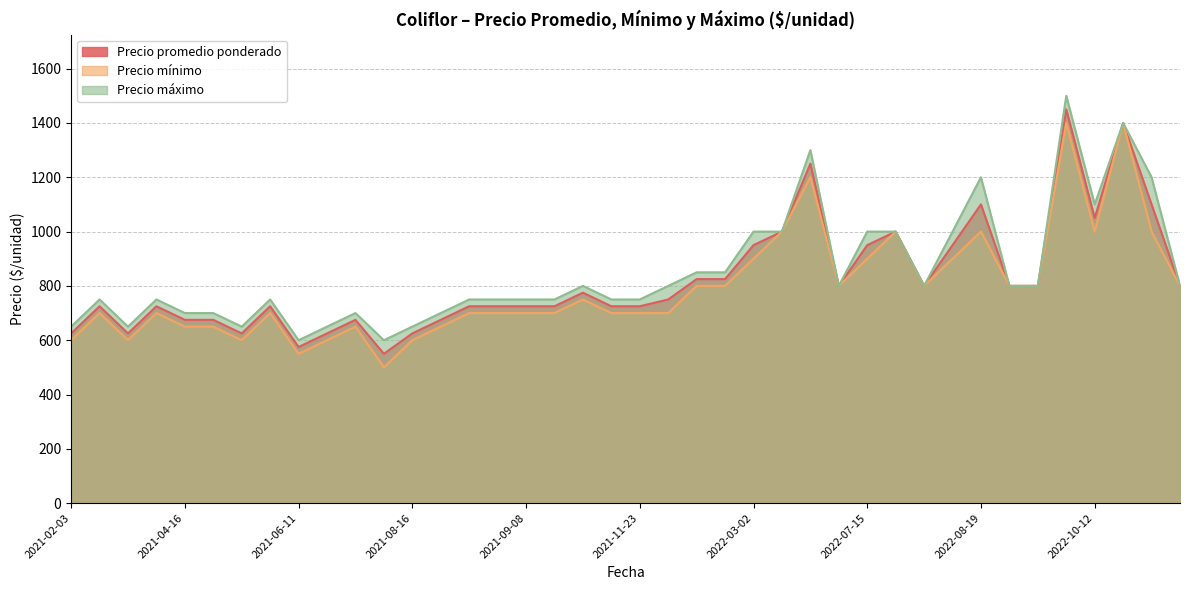

What is the highest value of the Precio promedio ponderado series?

1450